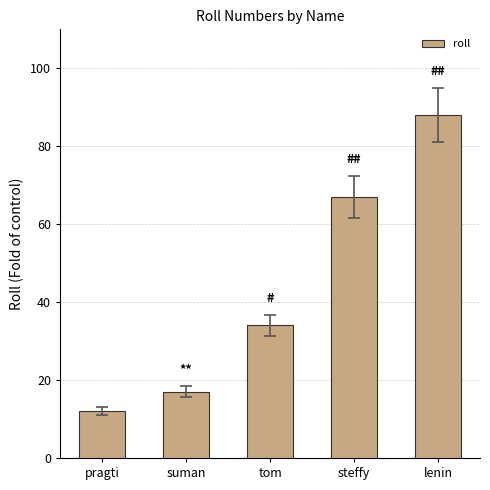

Read the value at steffy.

67